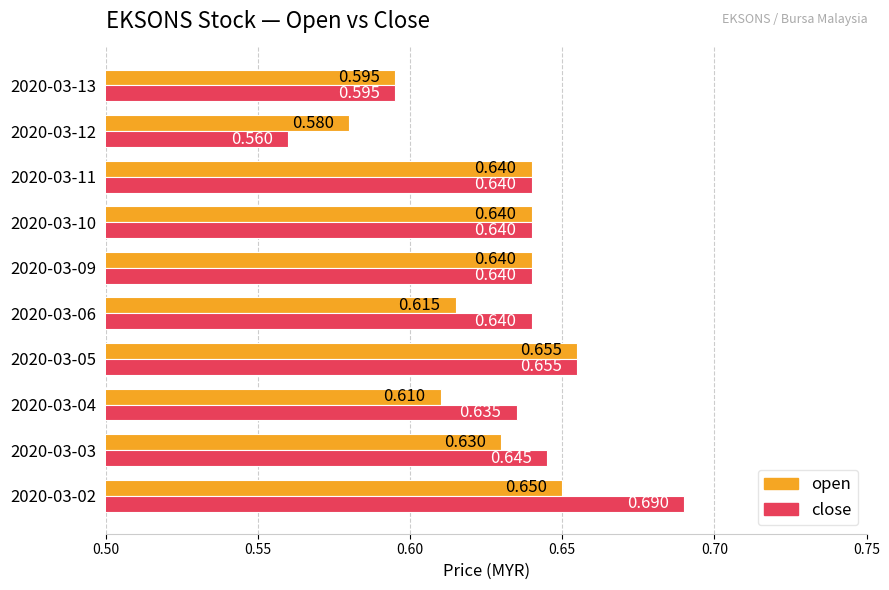

At which category is the sum across all series the highest?

2020-03-02